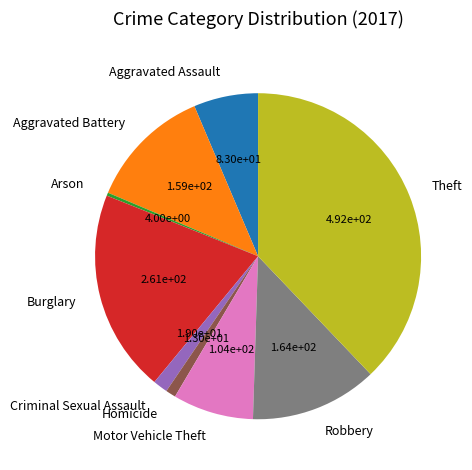

Which has a higher value, Criminal Sexual Assault or Robbery?

Robbery